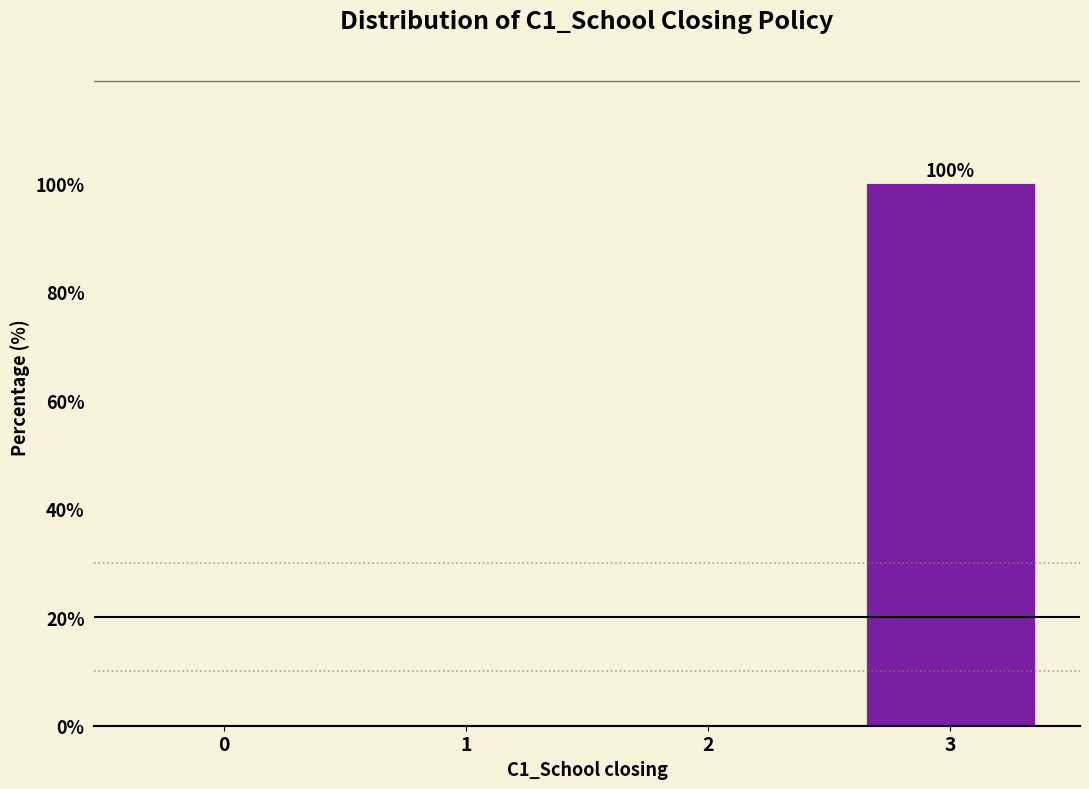

Reading right to left, what are all the values shown in this chart?

3=100	2=0	1=0	0=0